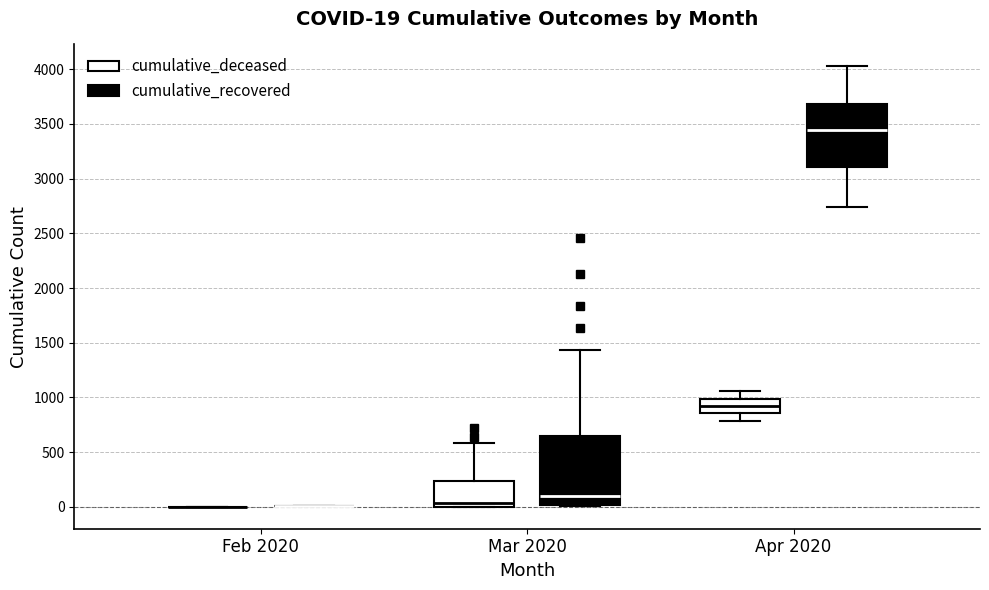

Which box is the tallest, from its lower edge to its upper edge?

Mar 2020 (cumulative_recovered)